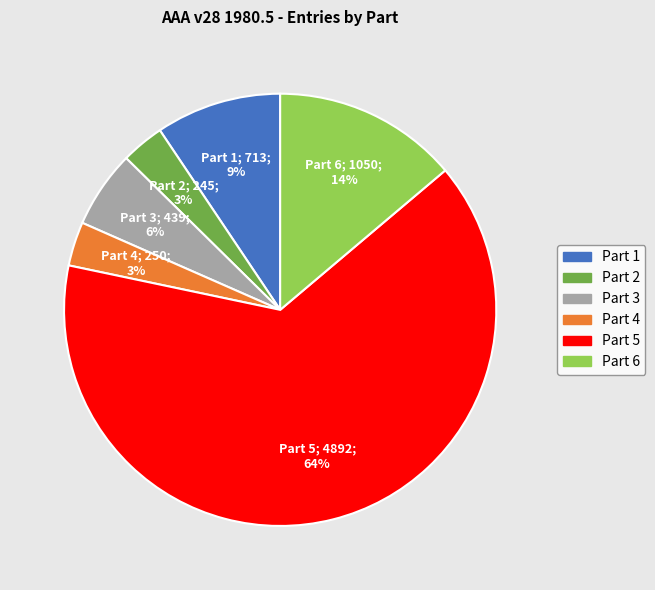

To the nearest percent, what is the average slice percentage?

17%